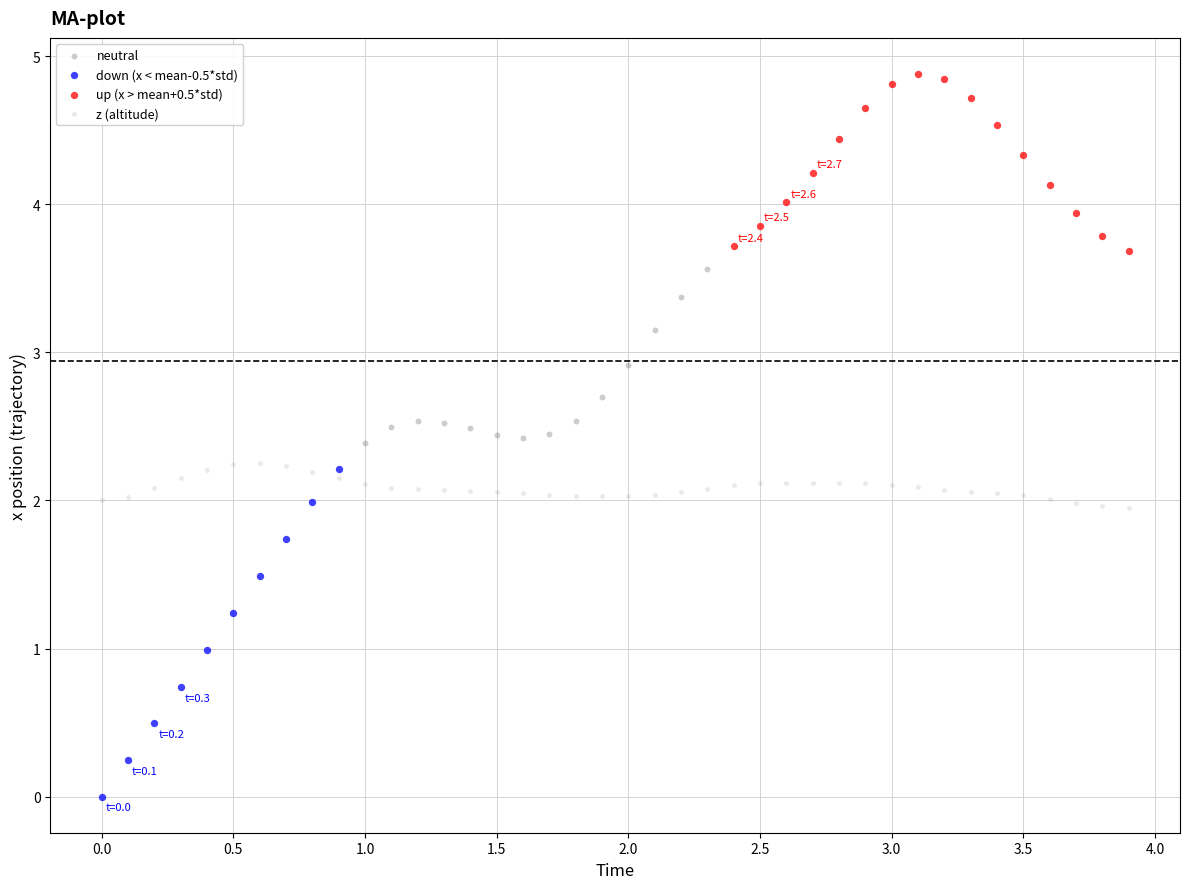

Which series has the widest spread of Y values?

down (x < mean-0.5*std)